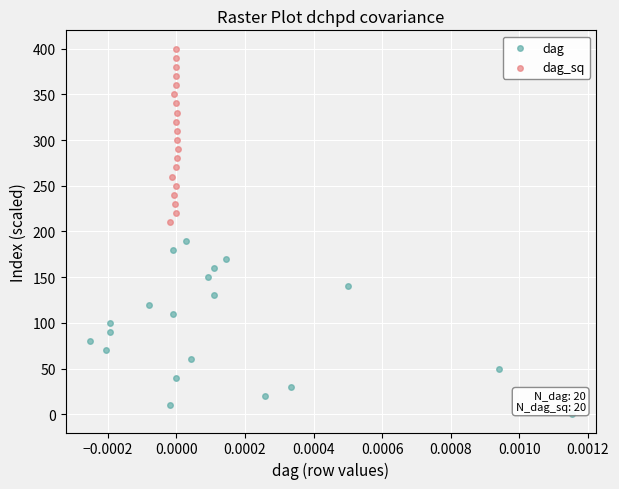

Which series contains the highest Y value?

dag_sq